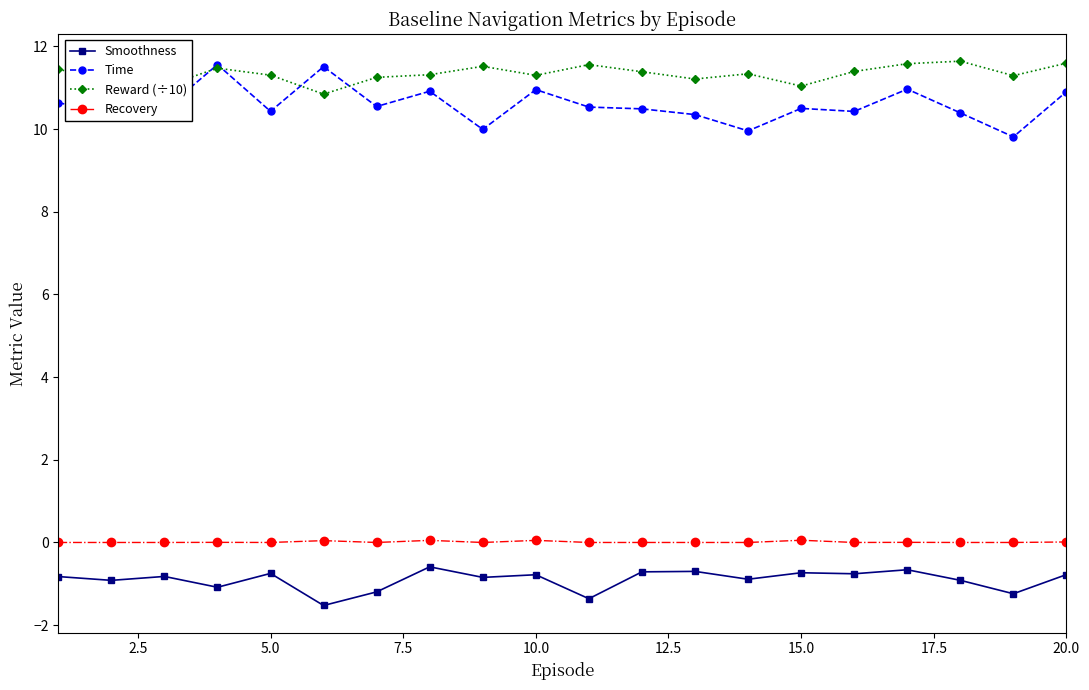

What is the smallest value displayed?

-1.5